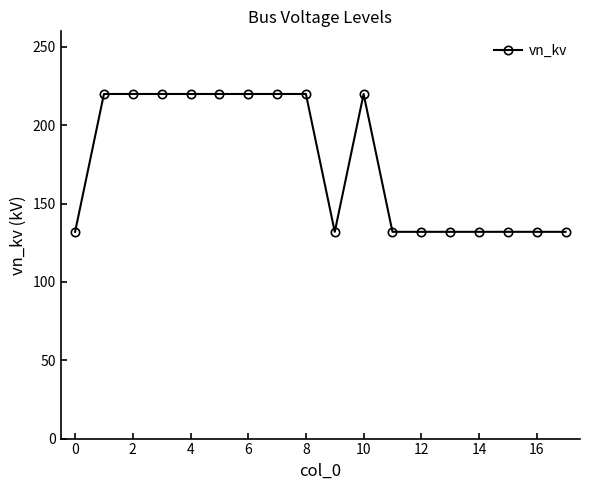

How many lines are shown in the chart?

1